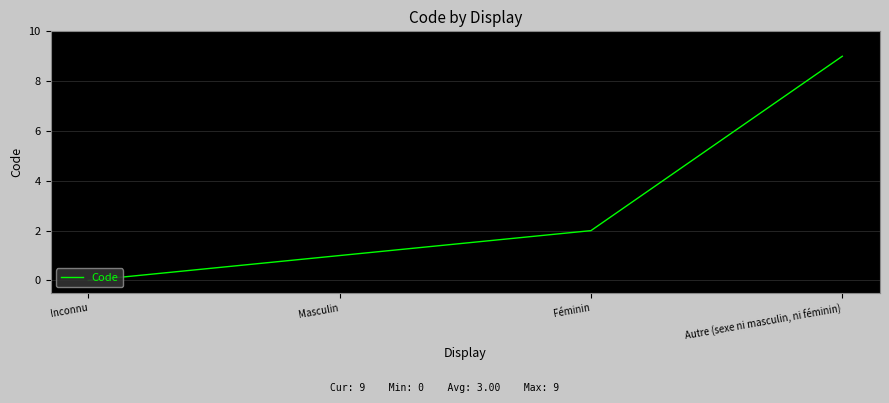

What is the change in value from Inconnu to Autre (sexe ni masculin, ni féminin)?

+9